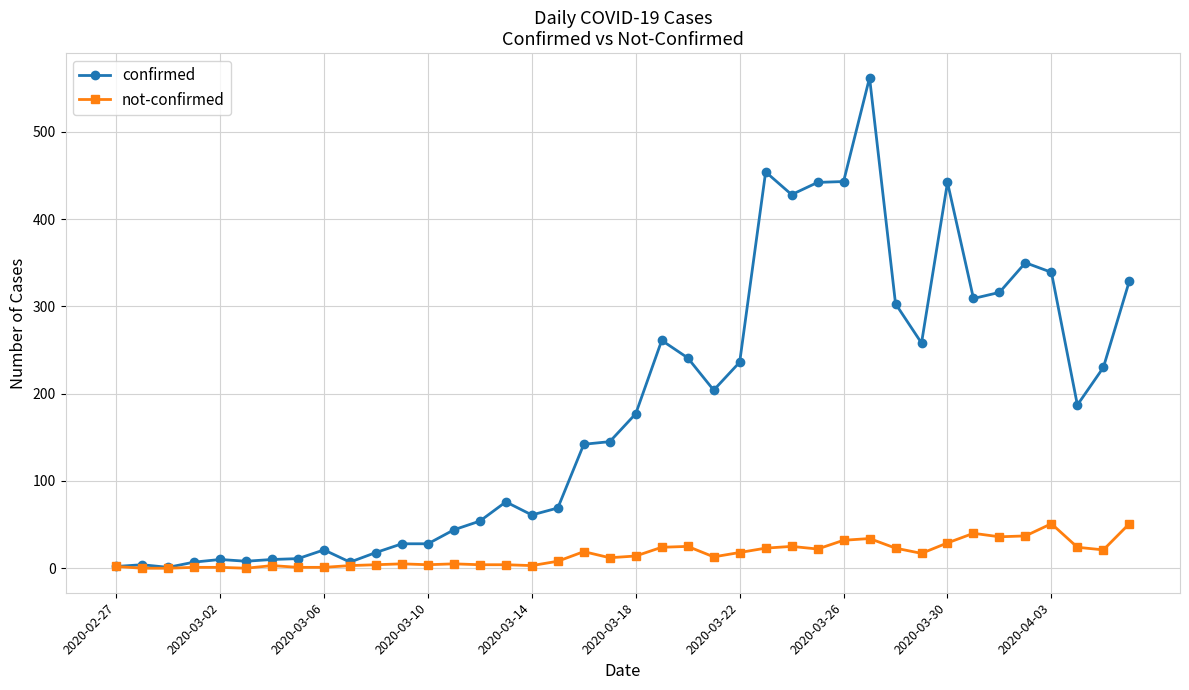

True or false: confirmed has more than 2 points higher than both neighbors.

True